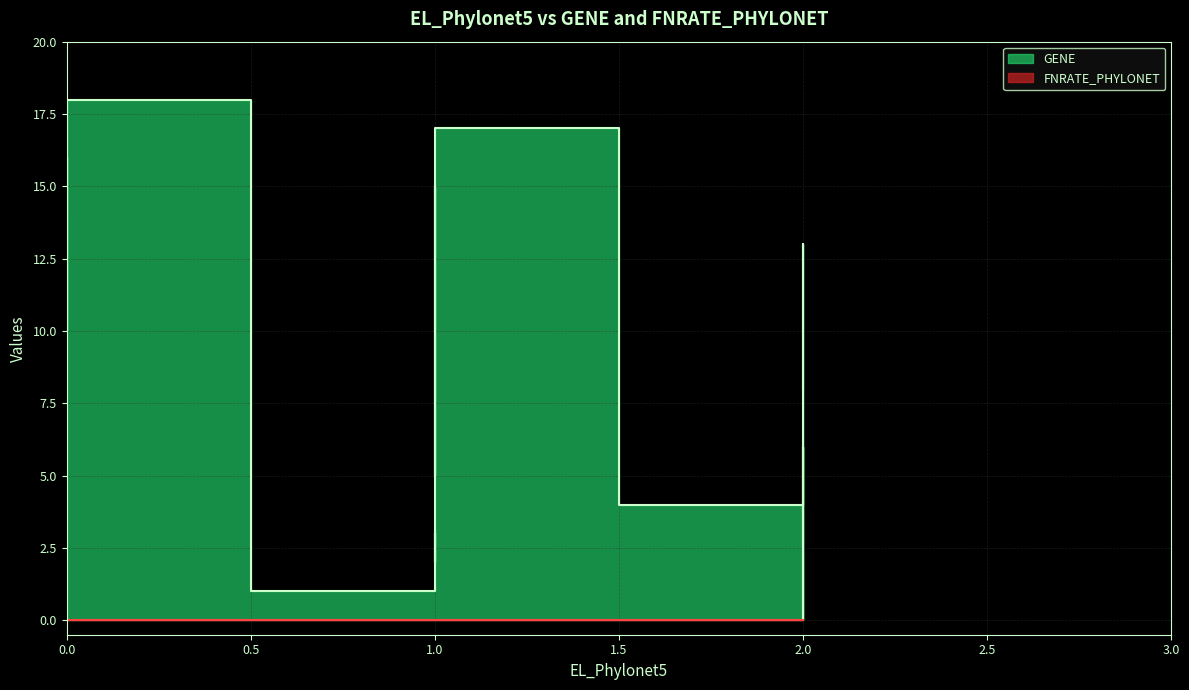

True or false: GENE has more than 2 points higher than both neighbors.

False